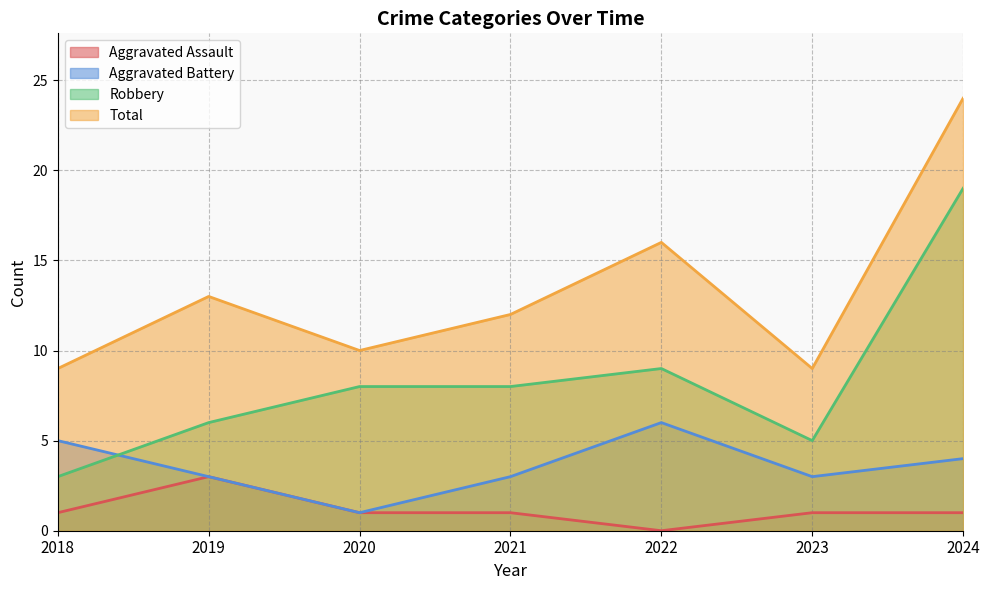

Does the chart display data point markers on the line(s)?

No